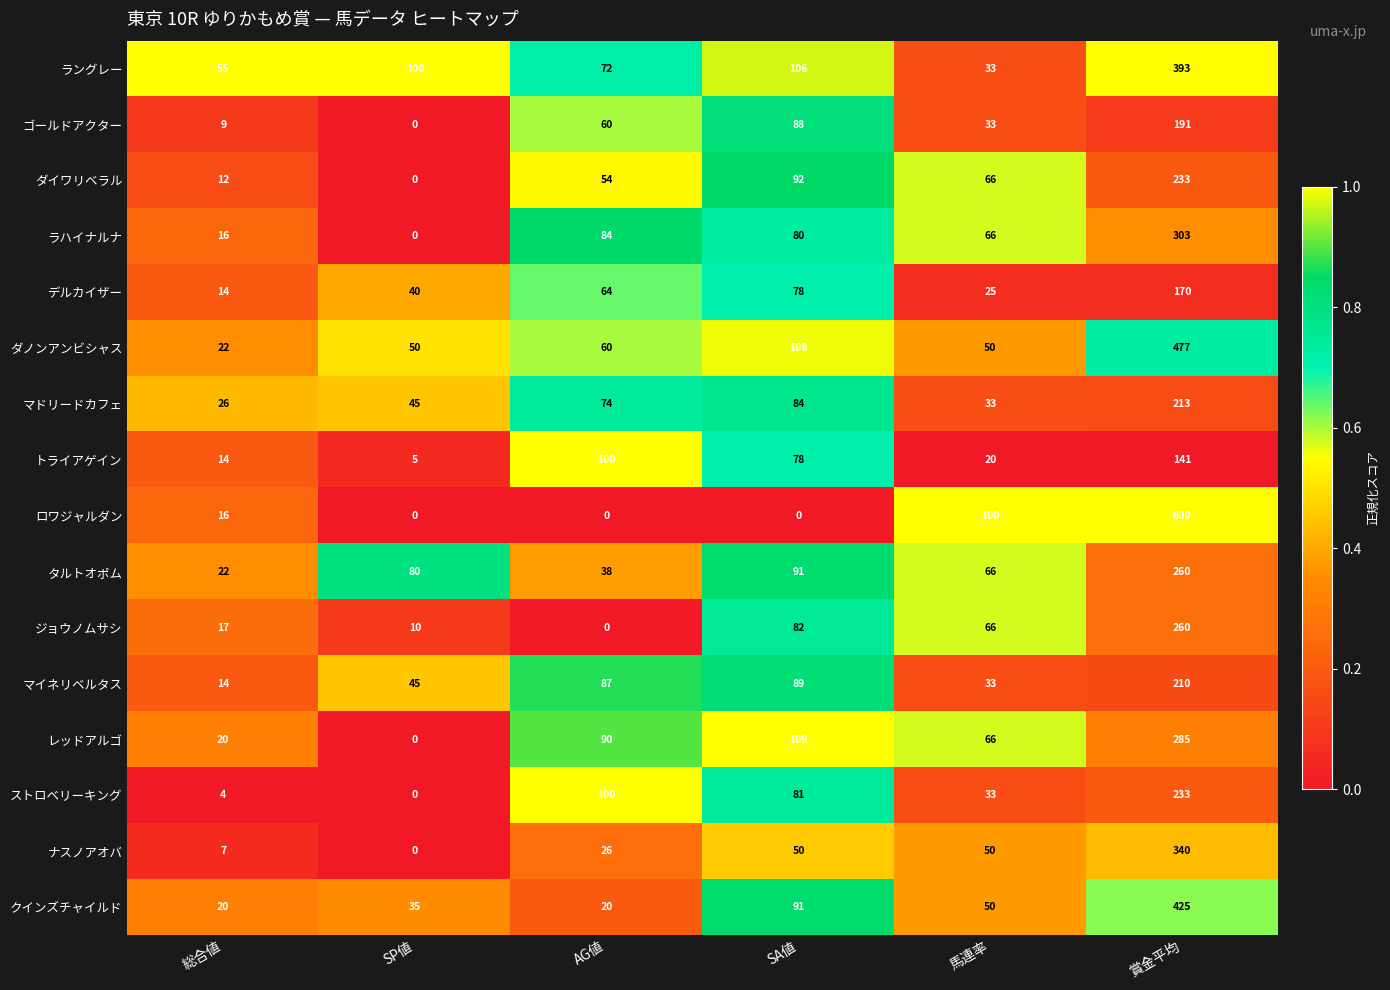

What is the average value of the ダイワリベラル series?

76